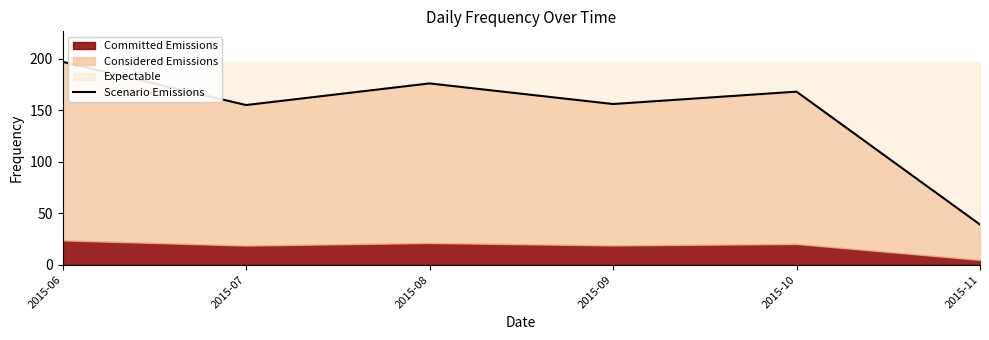

Which category has the highest value across all series?

2015-06